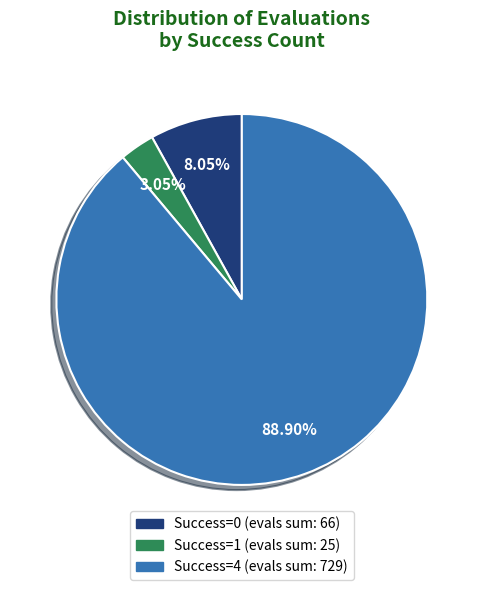

Does any single category account for the majority?

Yes